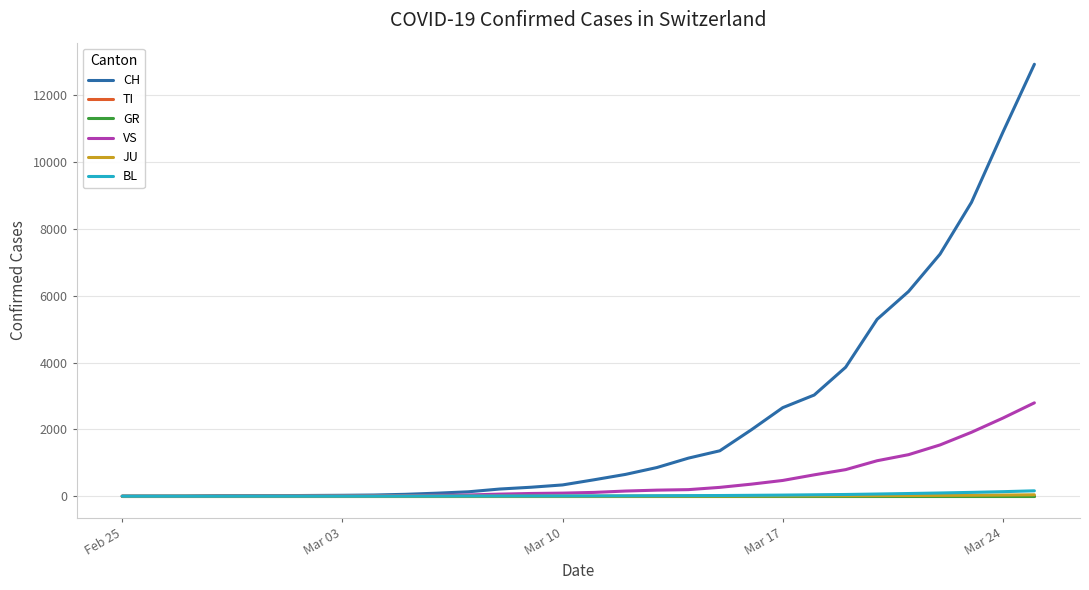

True or false: JU has more than 0 interior local peaks.

False